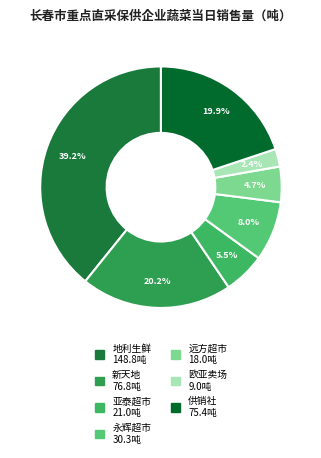

To the nearest percent, what is the difference between the largest and smallest slice percentages?

37%